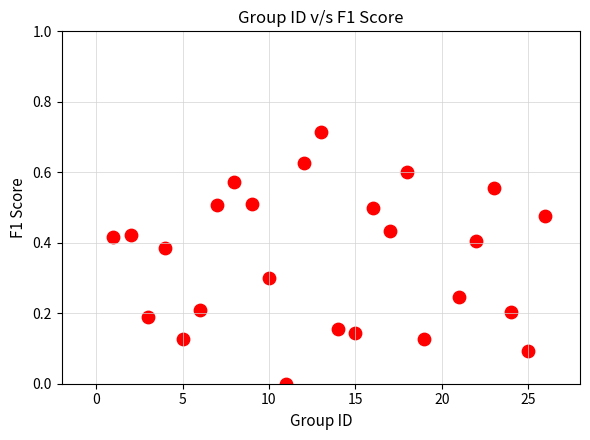

What is the range of X values (max minus min)?

25.0